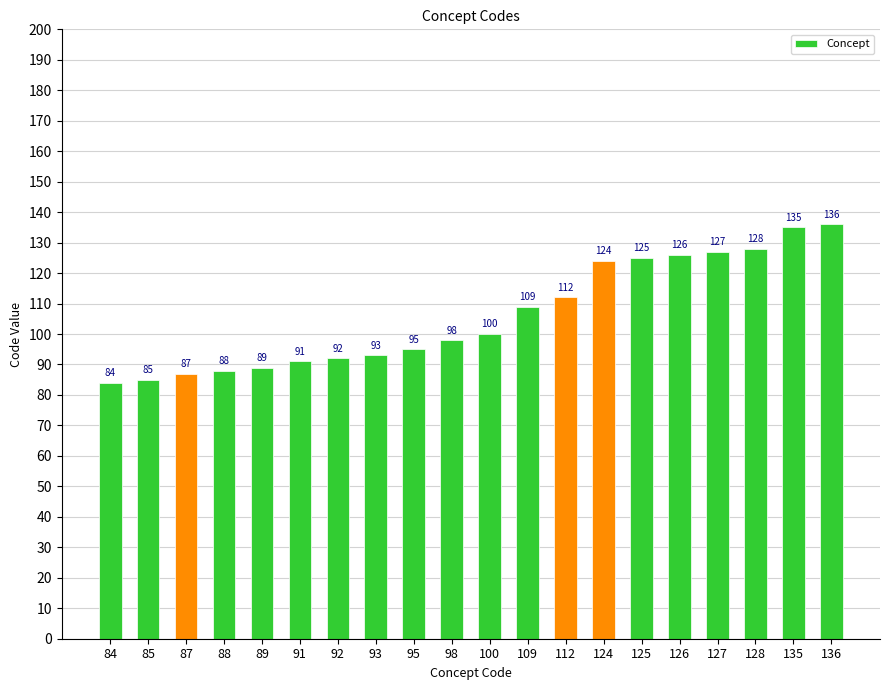

How many bars are there in total?

20